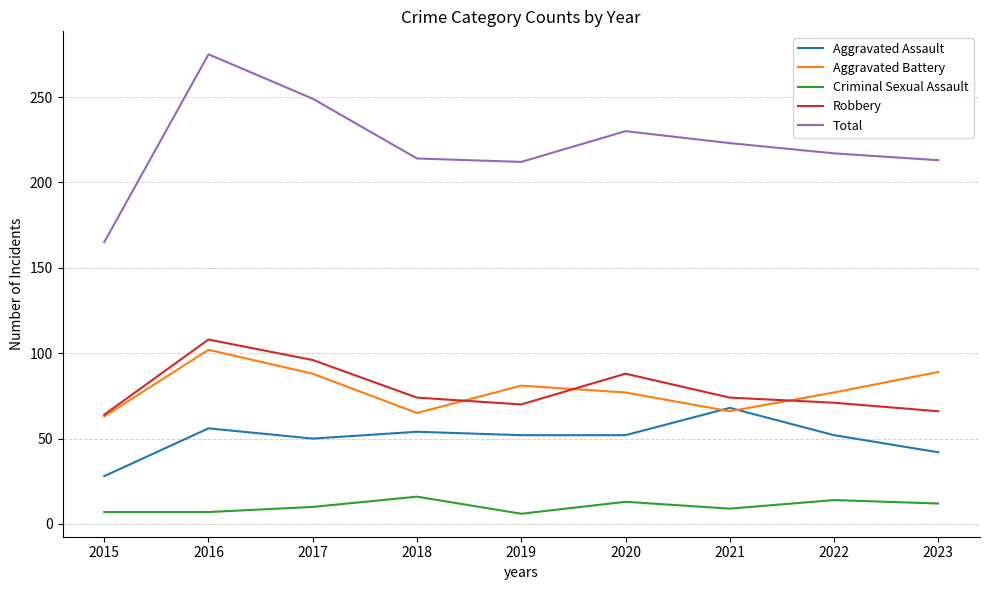

The value of Aggravated Assault at 2023 is 42. True or false?

True